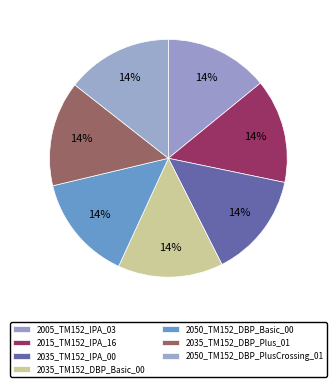

True or false: 2015_TM152_IPA_16 accounts for 14% of the total.

True